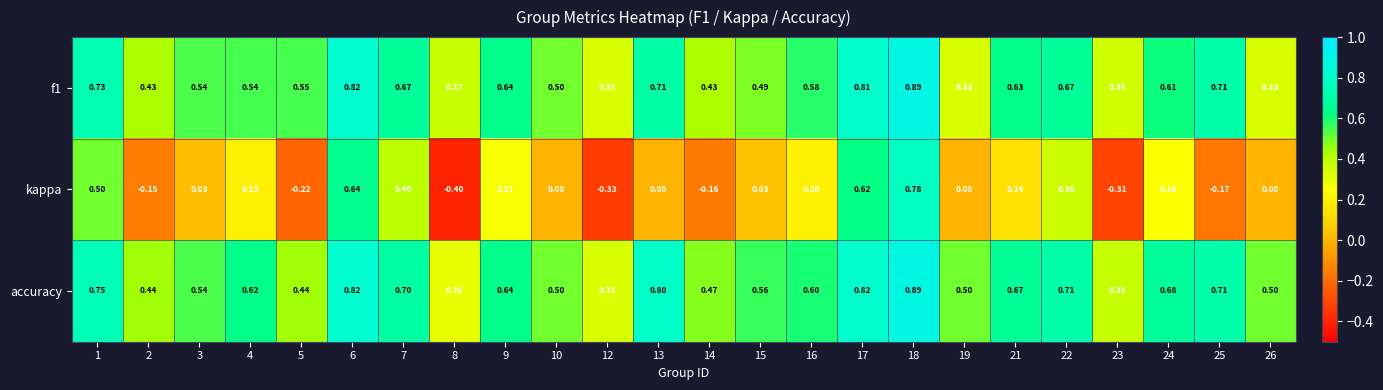

Which series has the largest total across all categories?

accuracy